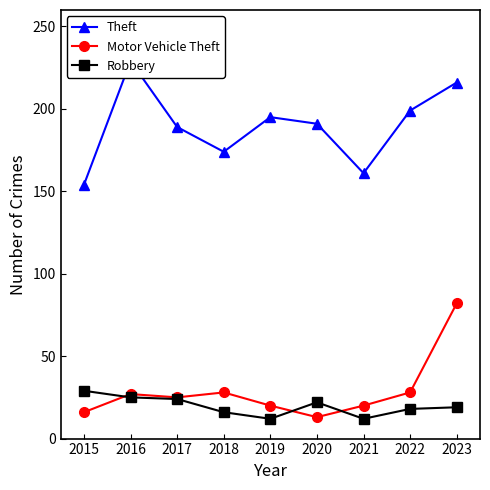

Reading left to right, what are all the values shown in this chart?

Theft: 154	229	189	174	195	191	161	199	216
Motor Vehicle Theft: 16	27	25	28	20	13	20	28	82
Robbery: 29	25	24	16	12	22	12	18	19